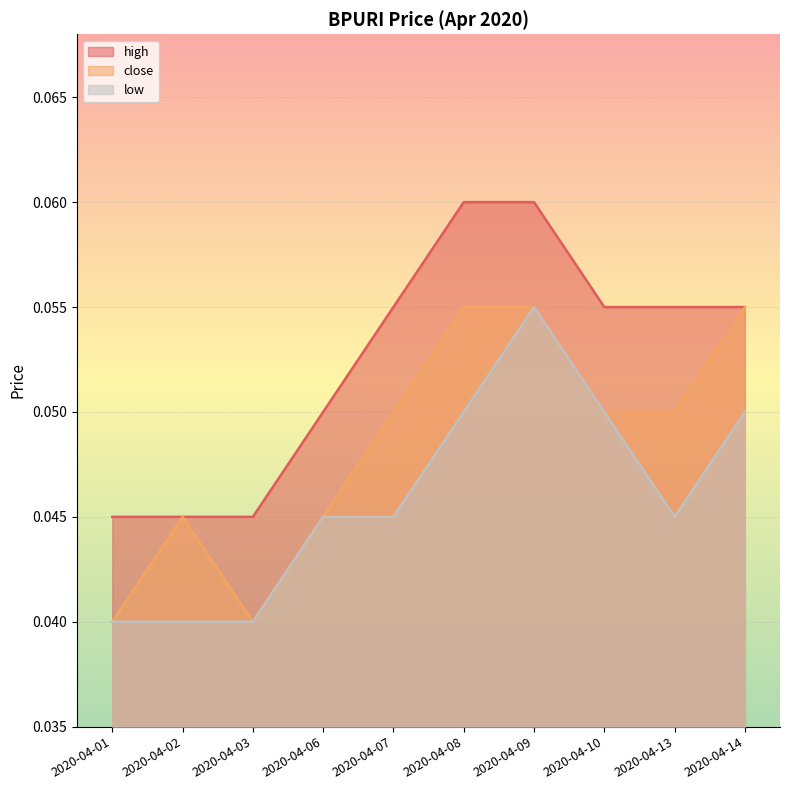

What is the greatest value displayed?

0.1